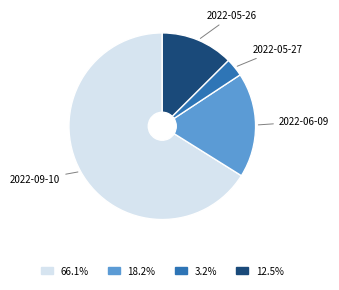

Rank the categories by value from lowest to highest.

2022-05-27, 2022-05-26, 2022-06-09, 2022-09-10